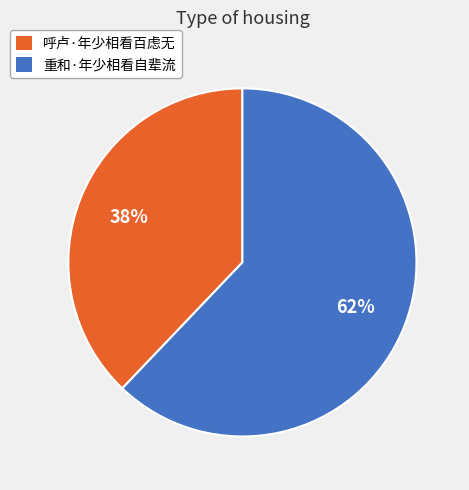

How many segments does this pie chart have?

2